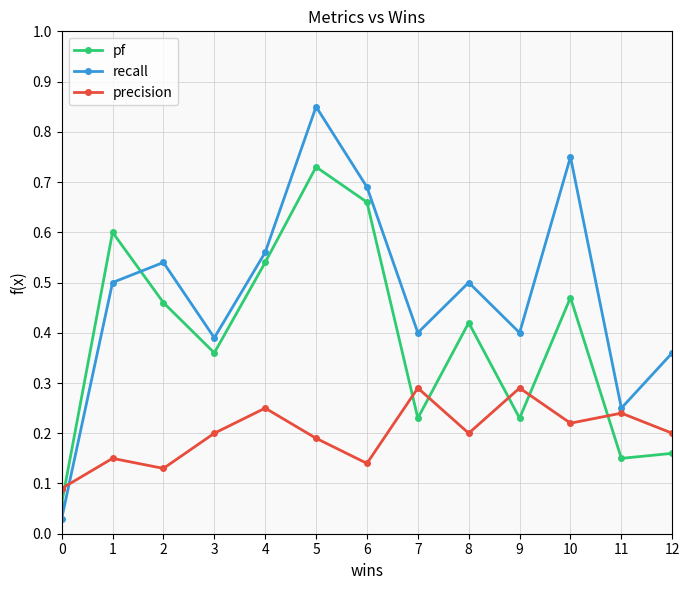

Which label corresponds to the largest value in the chart?

5